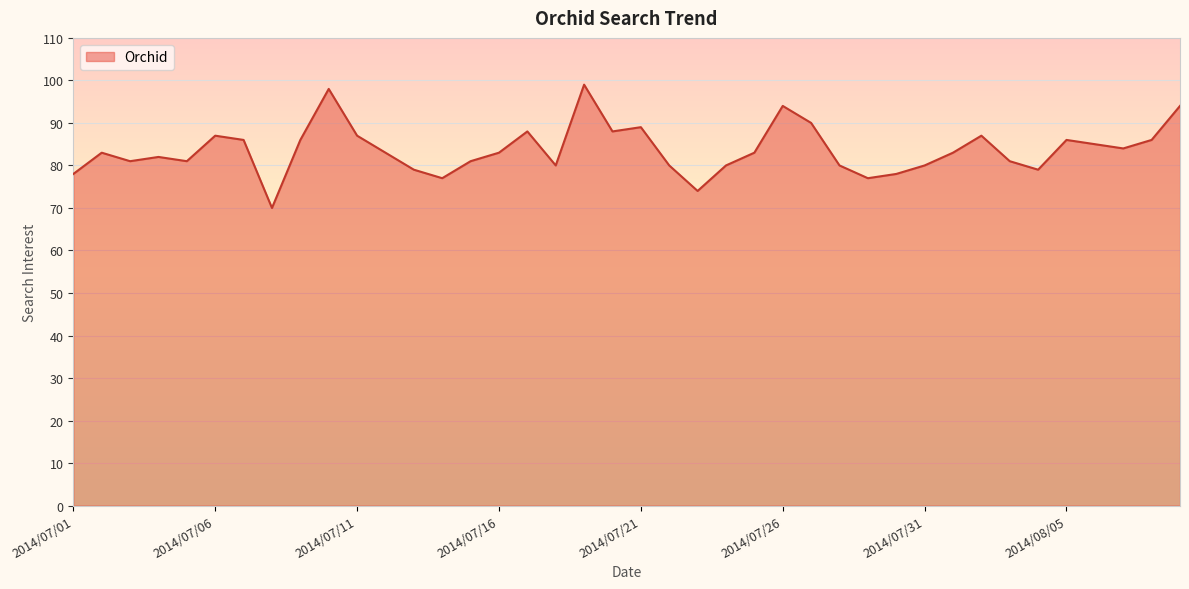

How many interior local peaks (higher than both neighbors) does the data have?

10